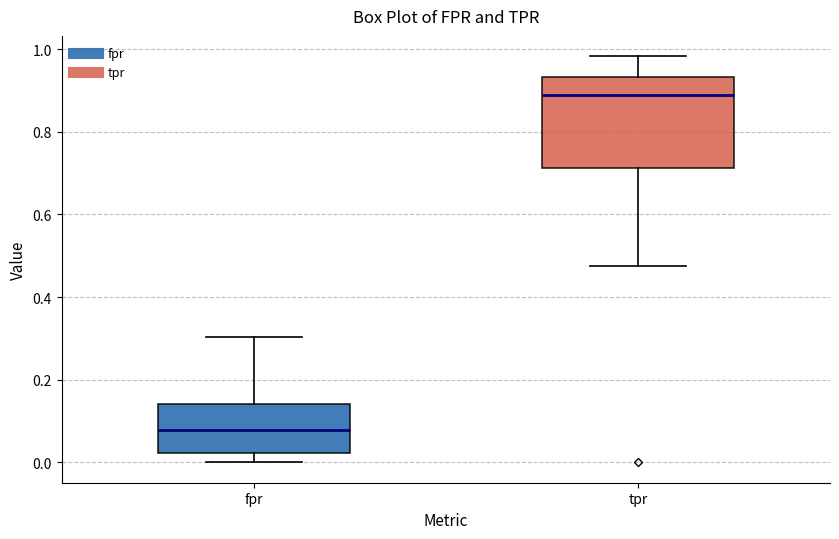

Which box's median line is the highest?

tpr